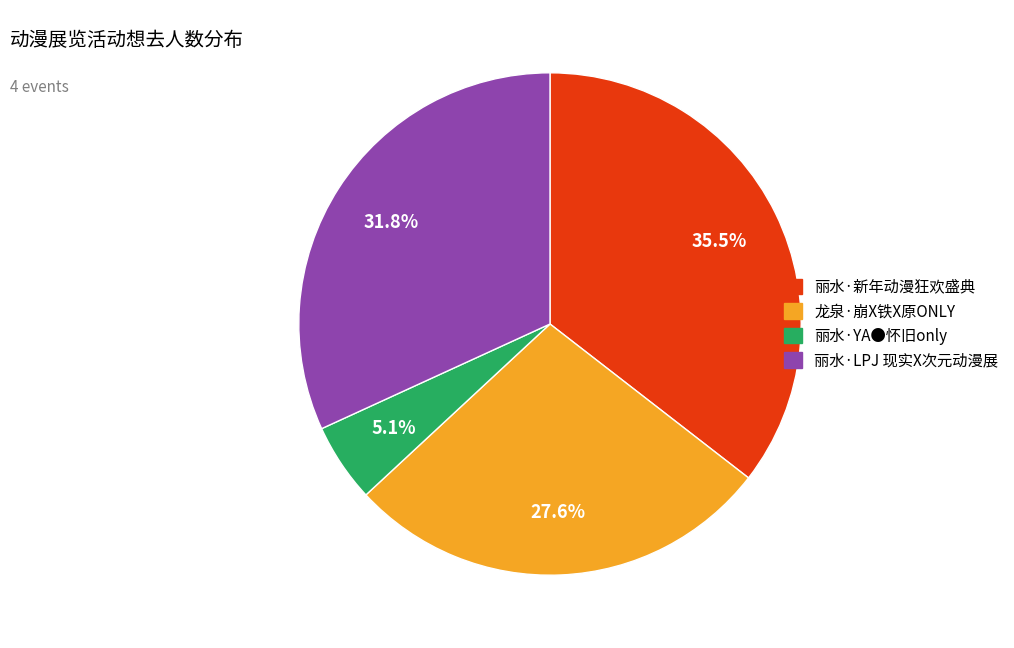

How many slices are in this pie chart?

4